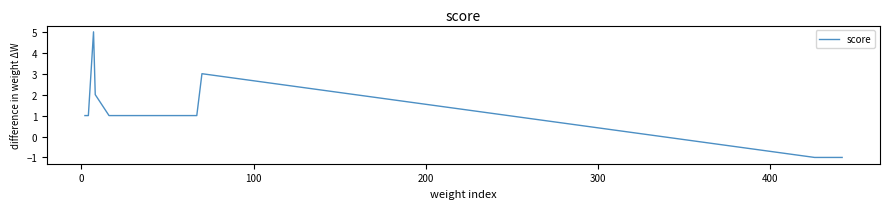

What is the maximum value shown in the chart?

5